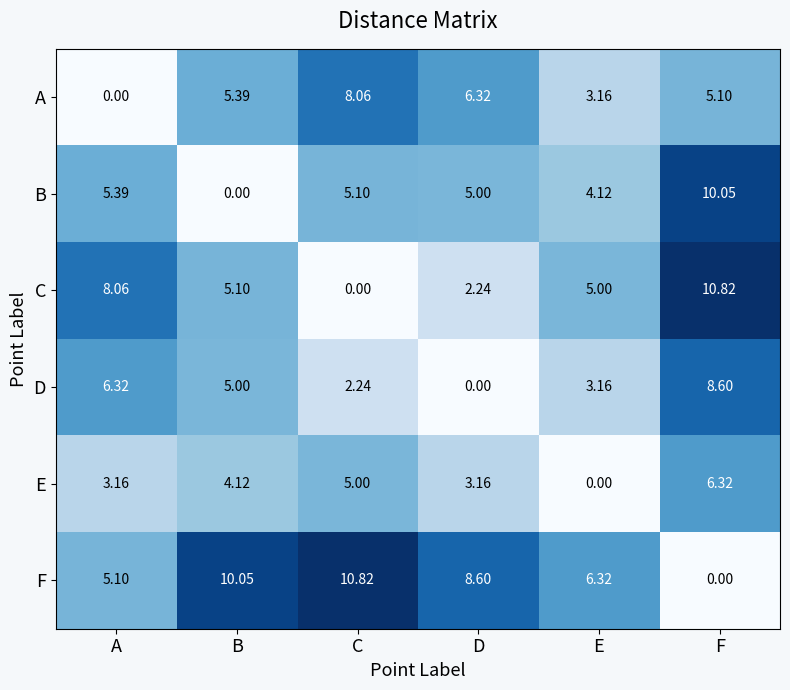

At which category is the sum across all series the highest?

F